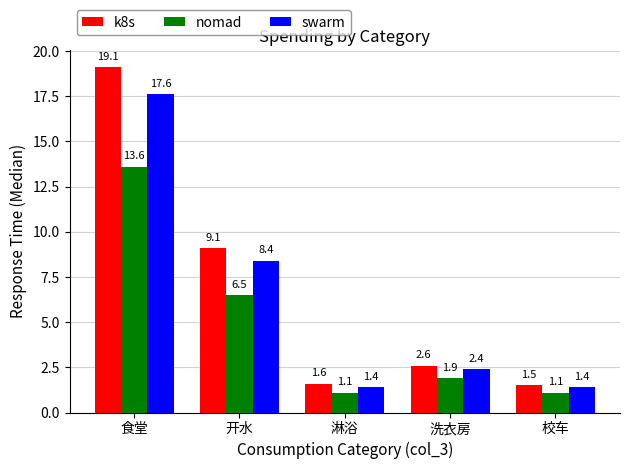

Is the value of nomad at 洗衣房 greater than the value of k8s at 食堂?

No